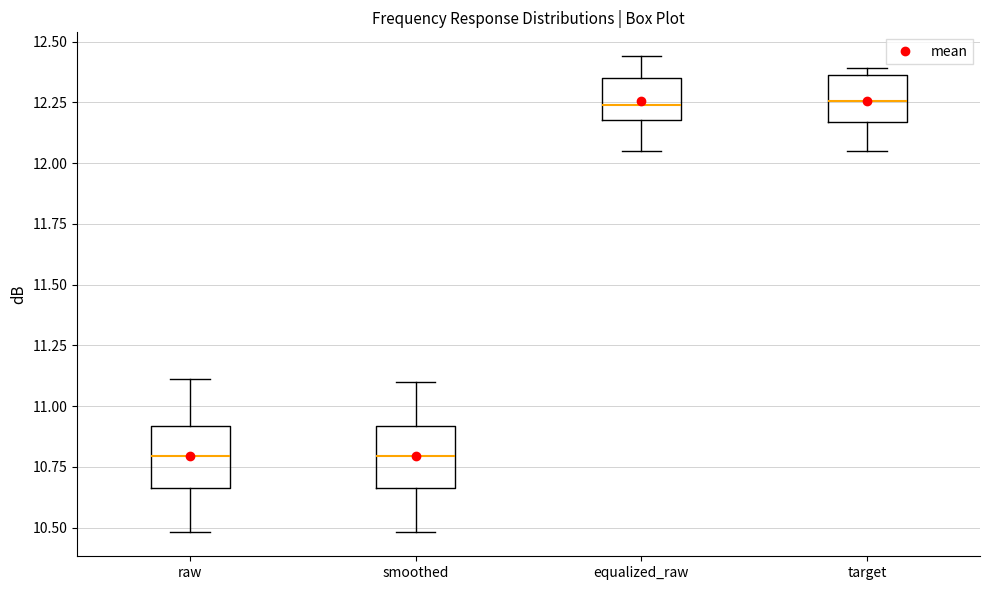

Reading left to right, read every box against the y-axis: the position of its median line, the range the box covers, and the ends of its whiskers. The values are not printed on the chart, so give them approximately, as read against the axis.

raw: median 10.80, box 10.65 to 10.90, whiskers 10.50 to 11.10
smoothed: median 10.80, box 10.65 to 10.90, whiskers 10.50 to 11.10
equalized_raw: median 12.25, box 12.20 to 12.35, whiskers 12.05 to 12.45
target: median 12.25, box 12.15 to 12.35, whiskers 12.05 to 12.40